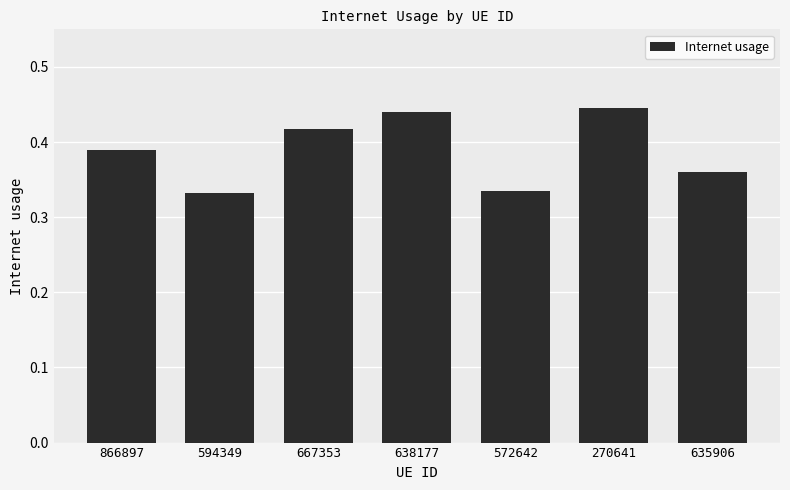

How many values are between 0 and 1?

7